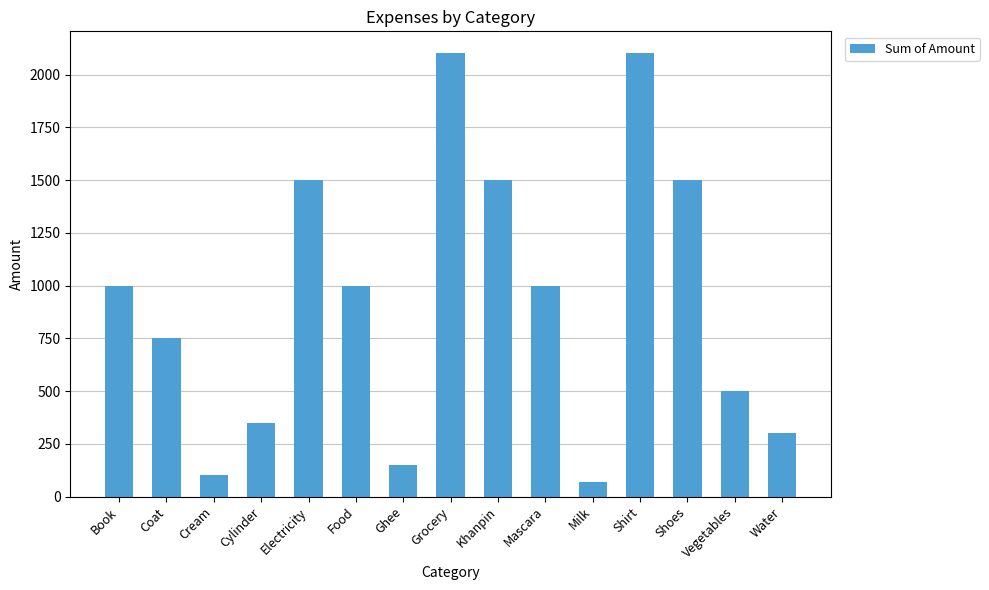

Reading left to right, extract all data points from this chart.

Book=1000	Coat=750	Cream=100	Cylinder=350	Electricity=1500	Food=1000	Ghee=150	Grocery=2100	Khanpin=1500	Mascara=1000	Milk=70	Shirt=2100	Shoes=1500	Vegetables=500	Water=300